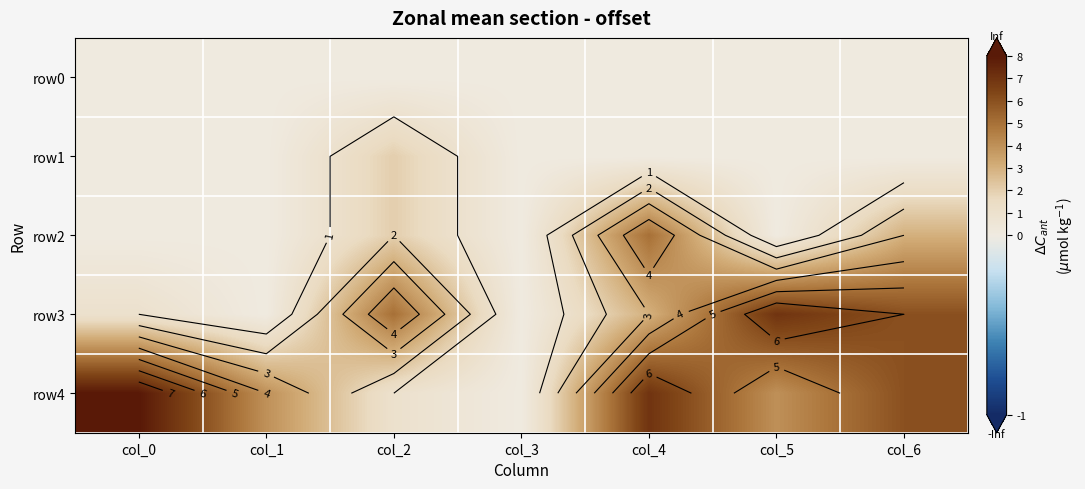

How many distinct data groups are displayed?

5